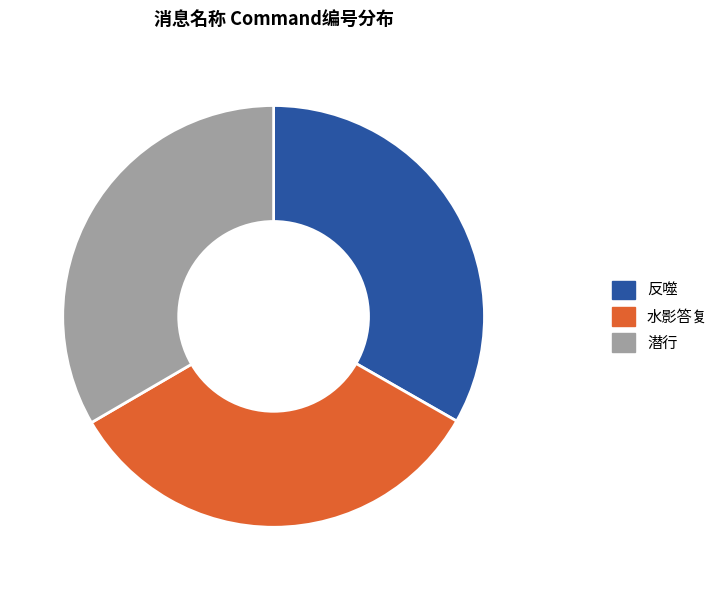

The 反噬 slice represents 43% of the pie. True or false?

False